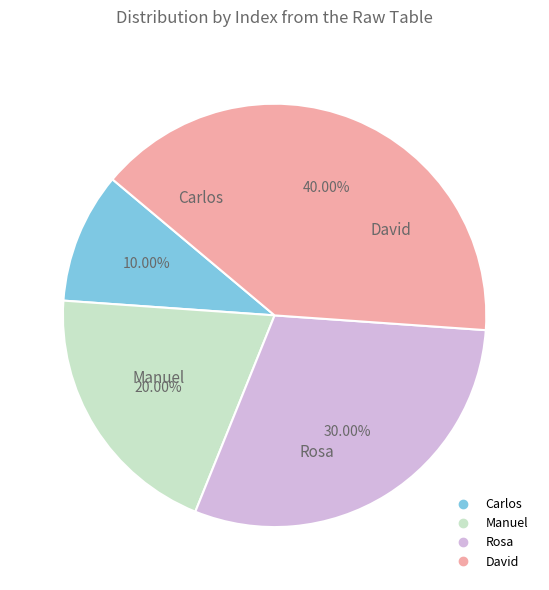

Is it true that Manuel is 20% of the pie?

True